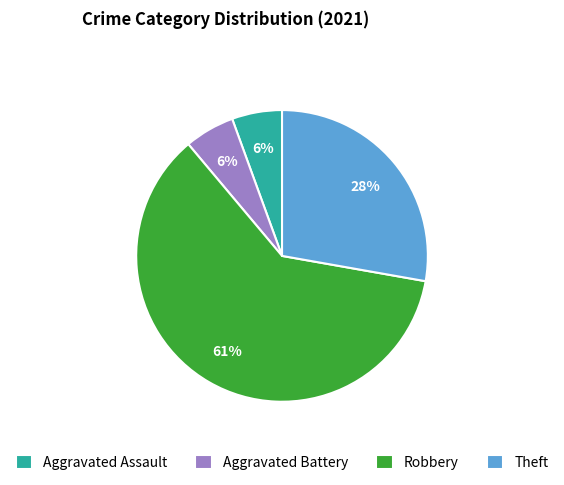

Does Robbery account for over 50% of the chart?

Yes